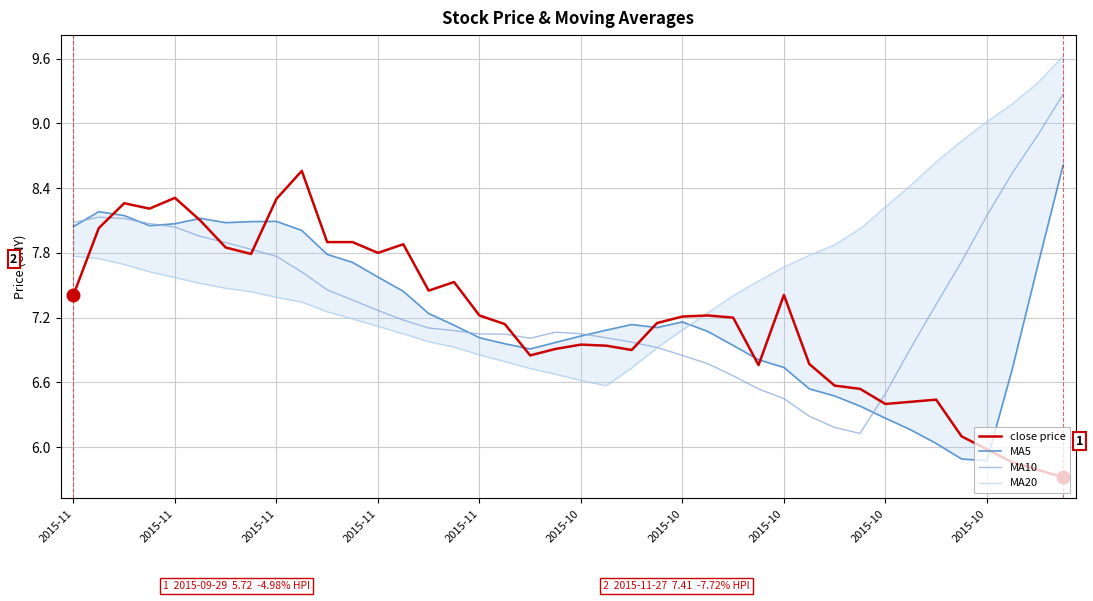

Reading left to right, extract all data points from this chart.

close price: 7.4	8.0	8.3	8.2	8.3	8.1	7.8	7.8	8.3	8.6	7.9	7.9	7.8	7.9	7.5	7.5	7.2	7.1	6.8	6.9	7.0	6.9	6.9	7.2	7.2	7.2	7.2	6.8	7.4	6.8	6.6	6.5	6.4	6.4	6.4	6.1	6.0	5.9	5.8	5.7
MA5: 8.0	8.2	8.1	8.1	8.1	8.1	8.1	8.1	8.1	8.0	7.8	7.7	7.6	7.4	7.2	7.1	7.0	7.0	6.9	7.0	7.0	7.1	7.1	7.1	7.2	7.1	6.9	6.8	6.7	6.5	6.5	6.4	6.3	6.2	6.0	5.9	5.9	6.7	7.7	8.6
MA10: 8.1	8.1	8.1	8.1	8.0	8.0	7.9	7.8	7.8	7.6	7.5	7.4	7.3	7.2	7.1	7.1	7.0	7.0	7.0	7.1	7.1	7.0	7.0	6.9	6.8	6.8	6.7	6.5	6.4	6.3	6.2	6.1	6.5	6.9	7.3	7.7	8.1	8.5	8.9	9.3
MA20: 7.8	7.7	7.7	7.6	7.6	7.5	7.5	7.4	7.4	7.3	7.3	7.2	7.1	7.0	7.0	6.9	6.9	6.8	6.7	6.7	6.6	6.6	6.7	6.9	7.1	7.2	7.4	7.5	7.7	7.8	7.9	8.0	8.2	8.4	8.6	8.8	9.0	9.2	9.4	9.6